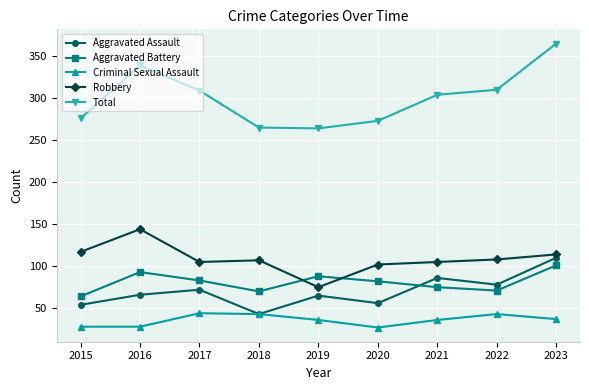

Which series has the largest range (max minus min)?

Total